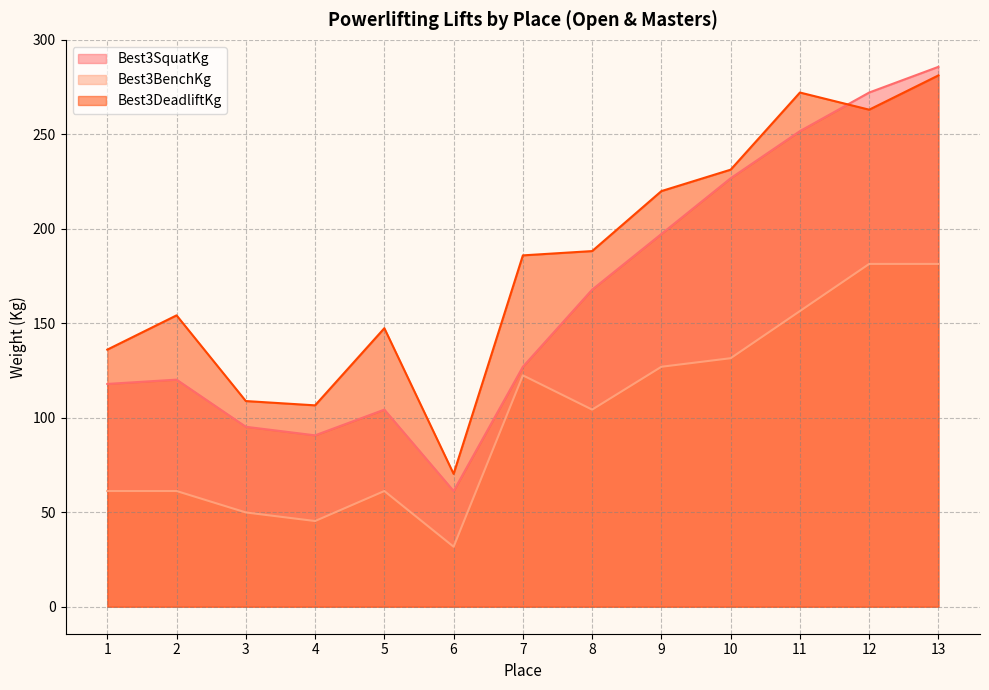

True or false: Best3BenchKg and Best3DeadliftKg intersect in this chart.

False